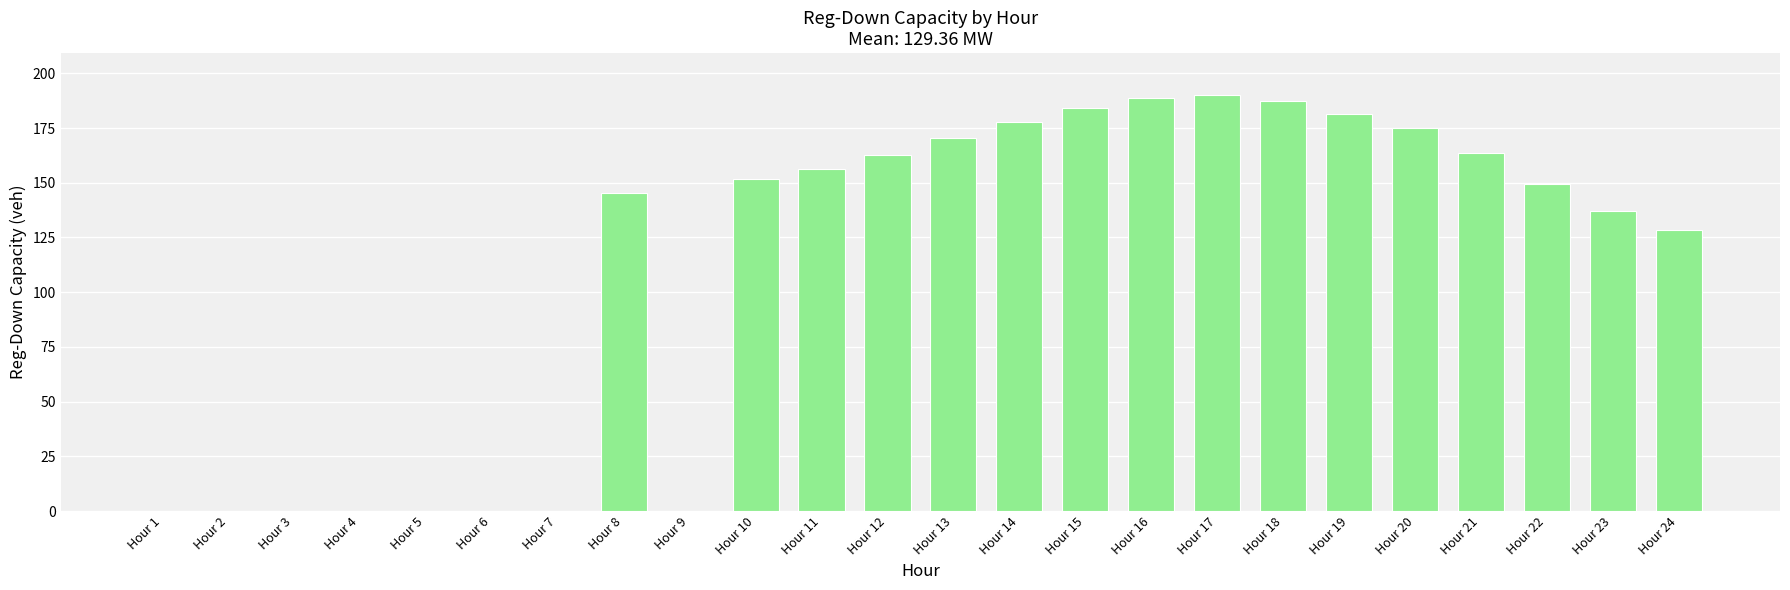

At which label does the data first exceed 151?

Hour 10